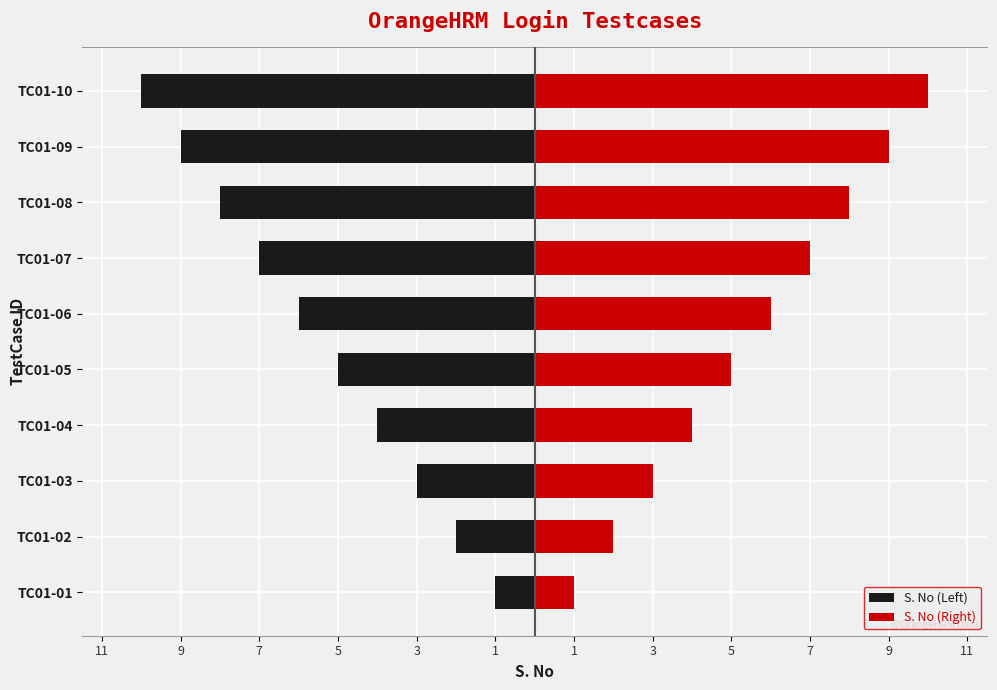

Which series has the largest total across all categories?

S. No (Right)